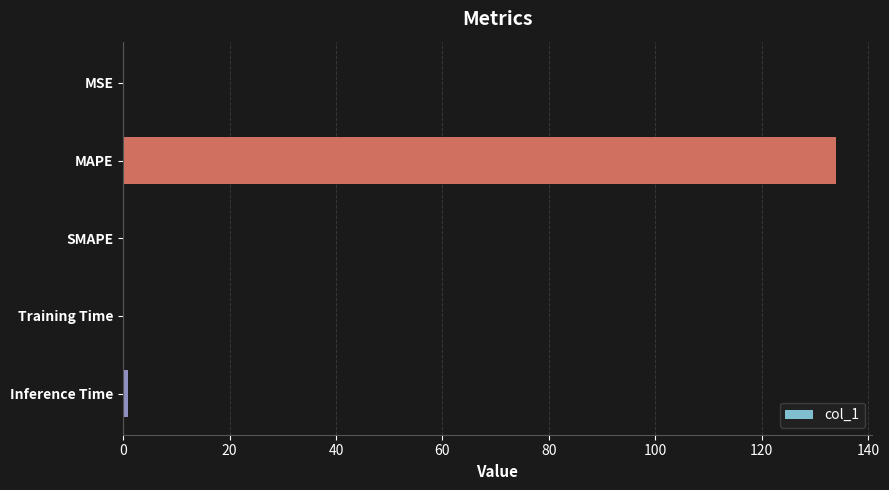

At which category does the chart reach its peak across all series?

MAPE